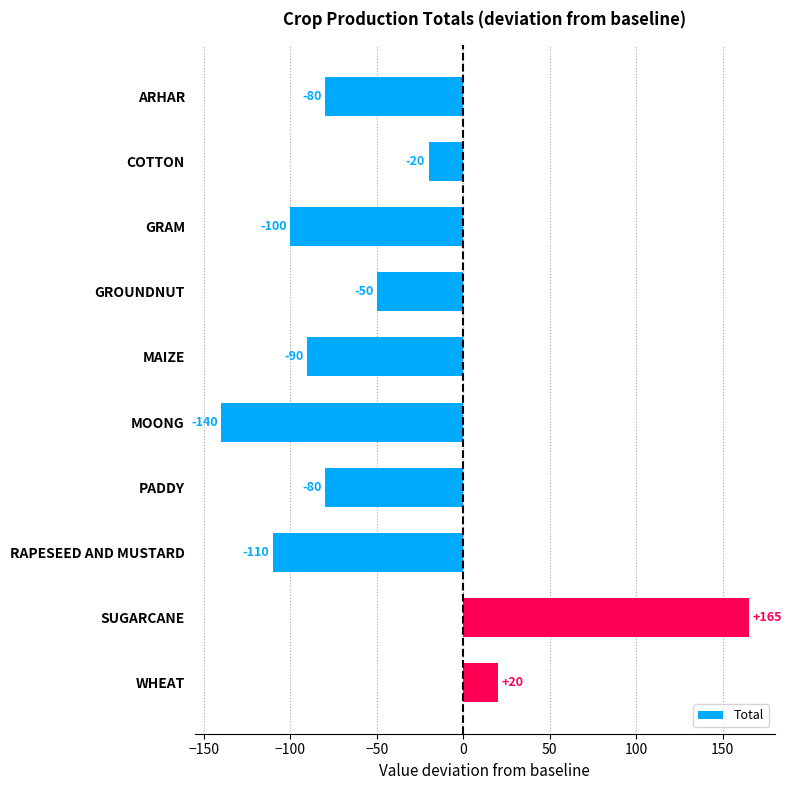

What is the sum of all values?

-485